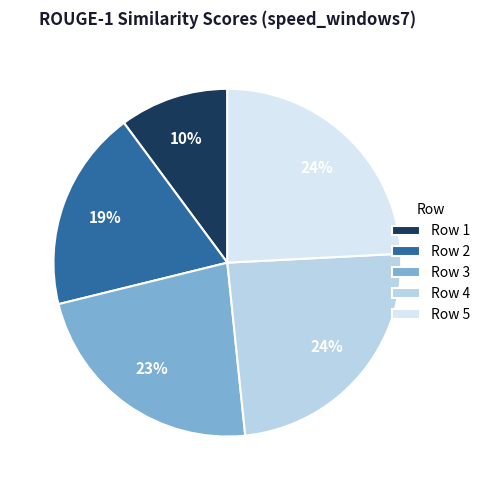

Does Row 3 represent more than half of the total?

No